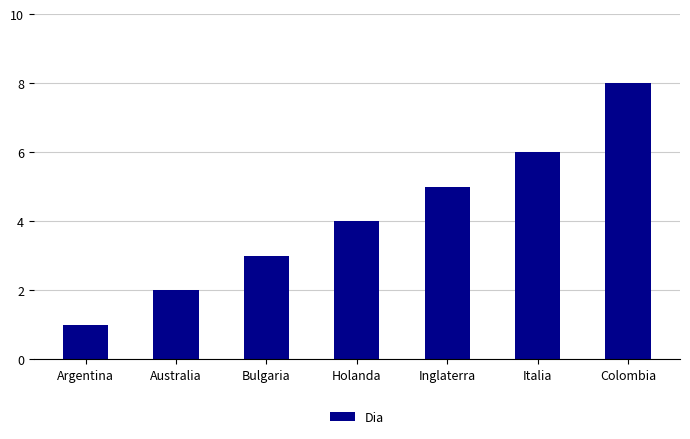

How many values are between 2 and 6?

5